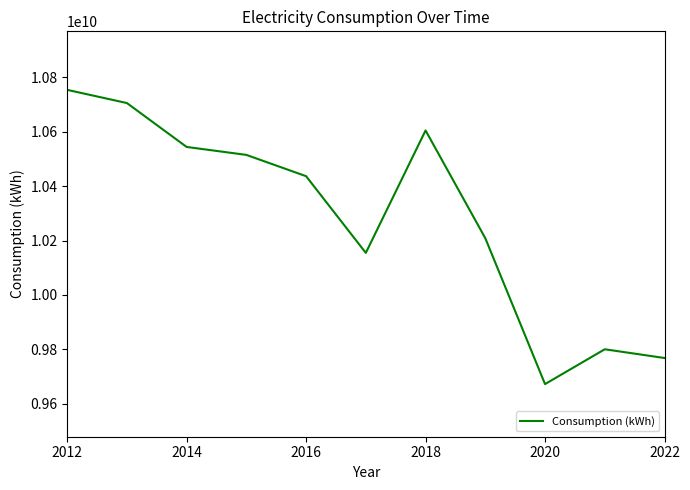

What is the smallest value displayed?

9672364000